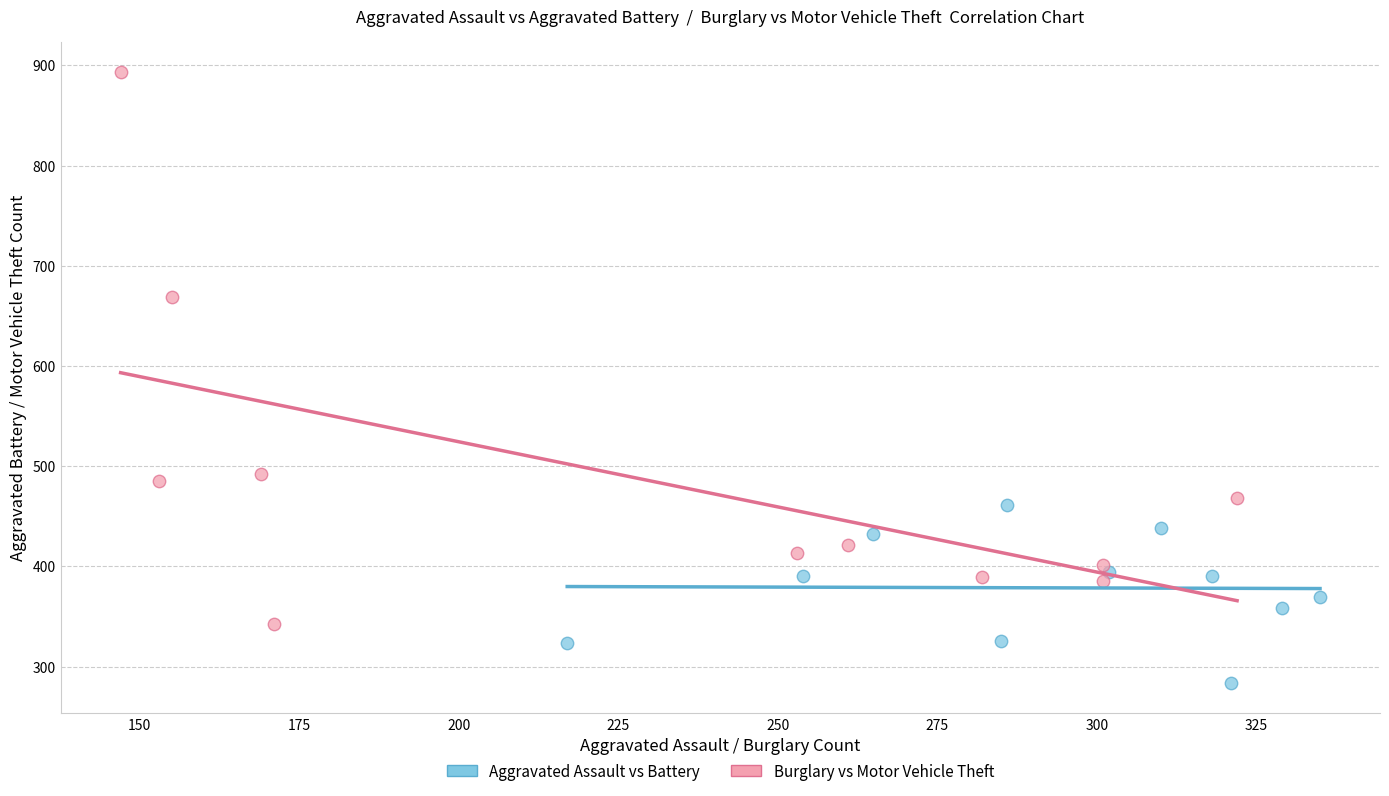

Which series has the widest spread of Y values?

Burglary vs Motor Vehicle Theft